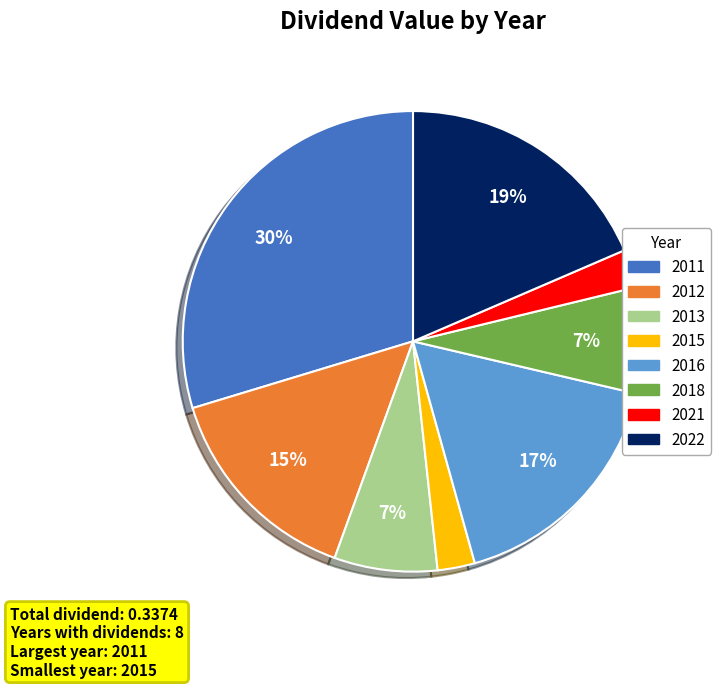

Is there a majority slice in this chart?

No